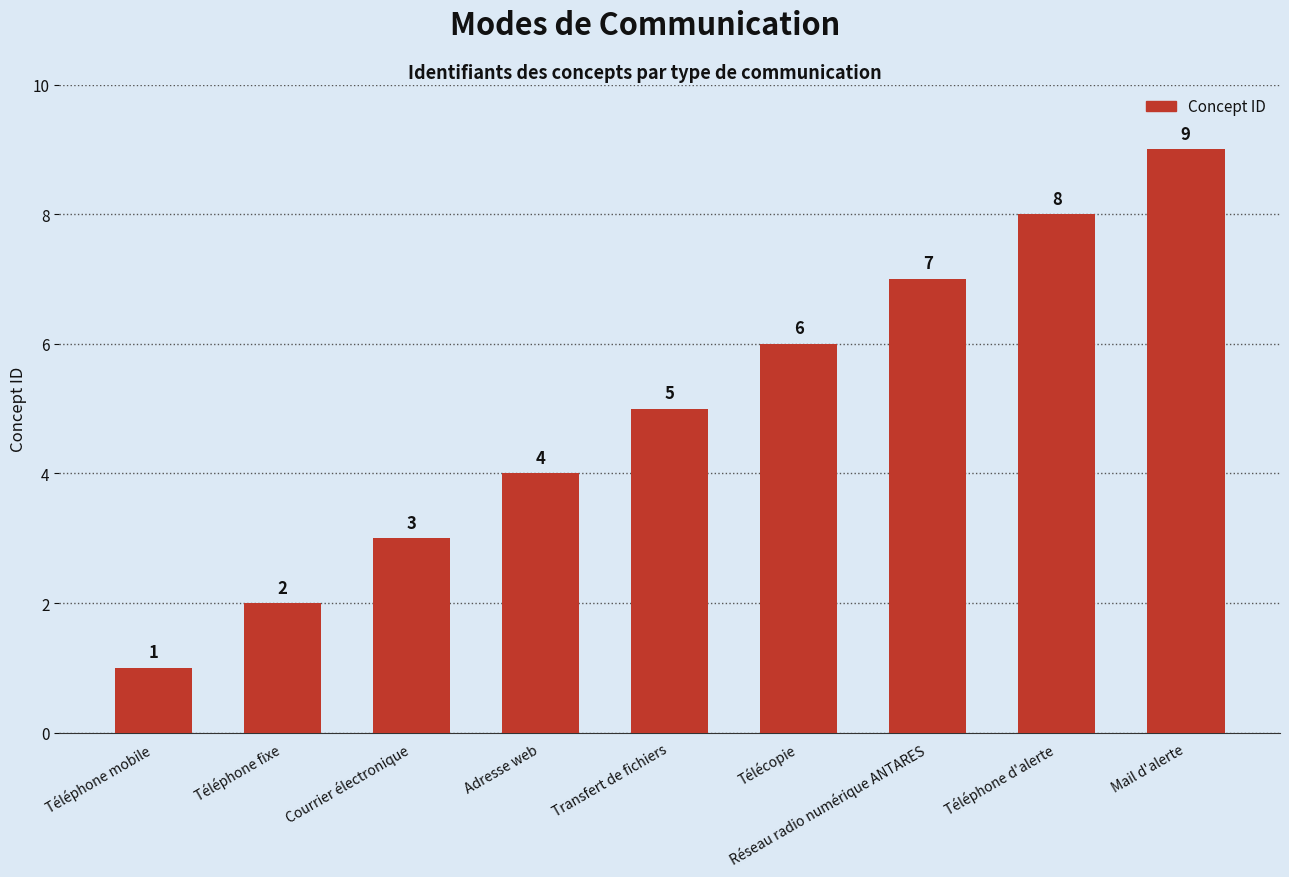

Is it true that the value at Transfert de fichiers is 9?

False